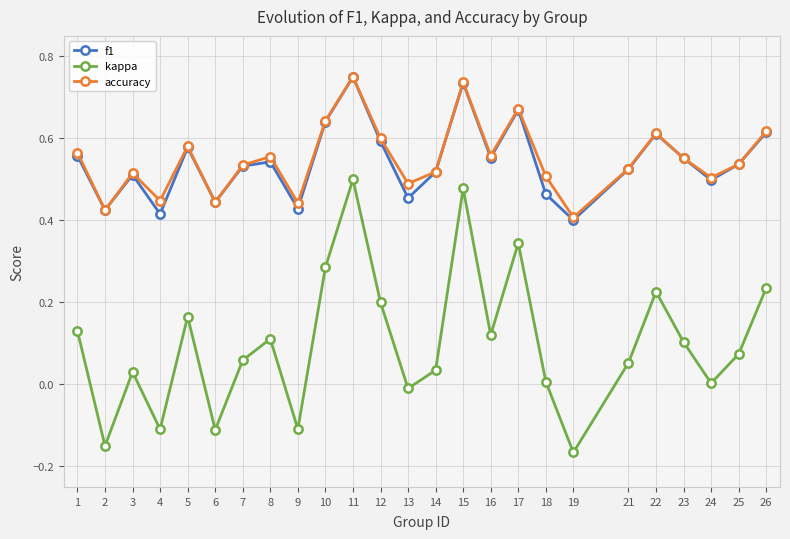

How many lines are shown in the chart?

3